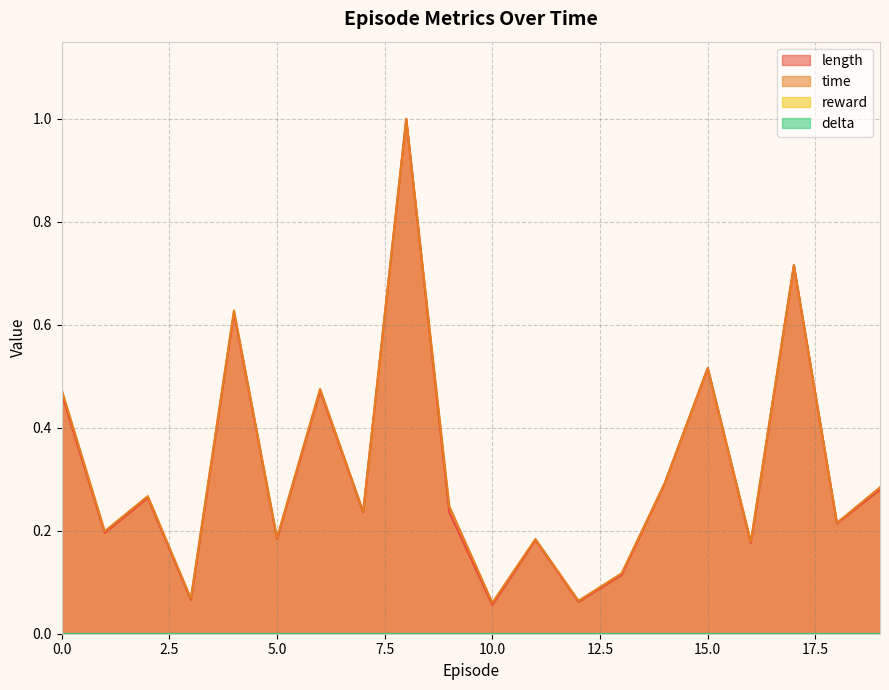

Which series changed the most between 6 and 11?

time